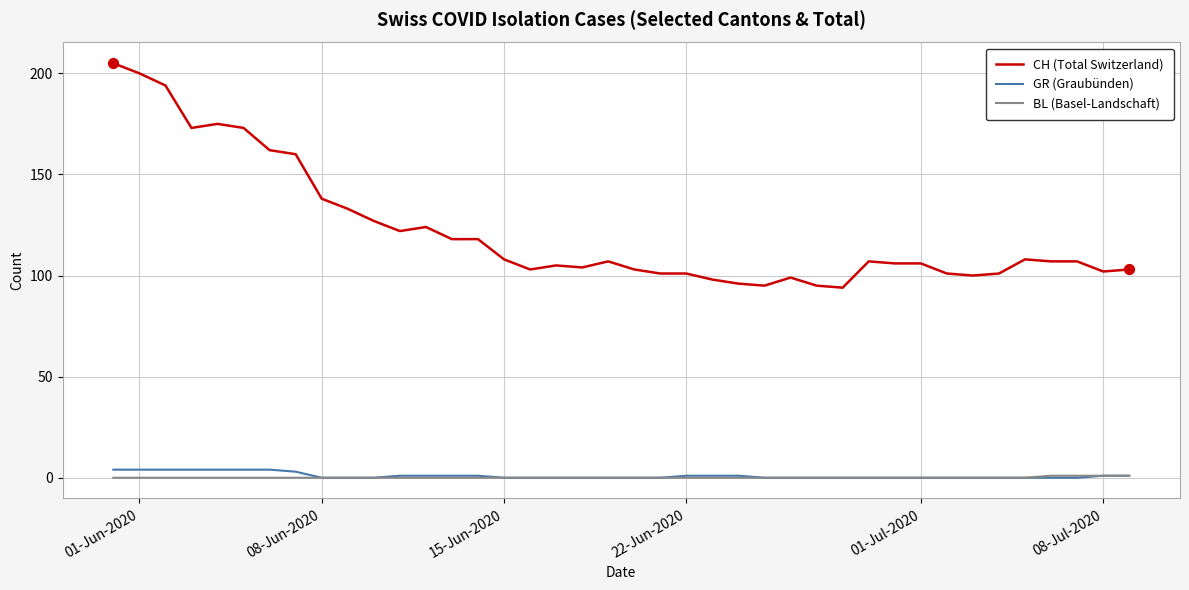

Which series has the widest spread of values?

CH (Total Switzerland)